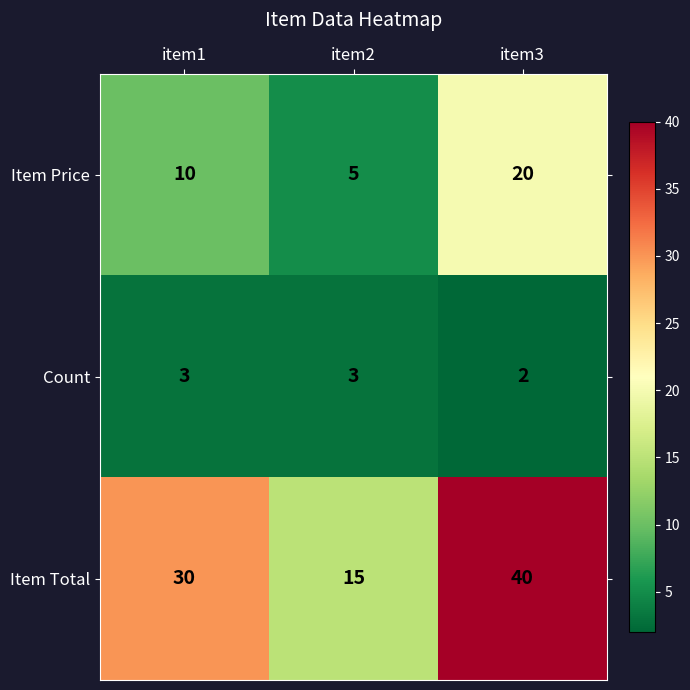

What is the lowest value of the Item Total series?

15